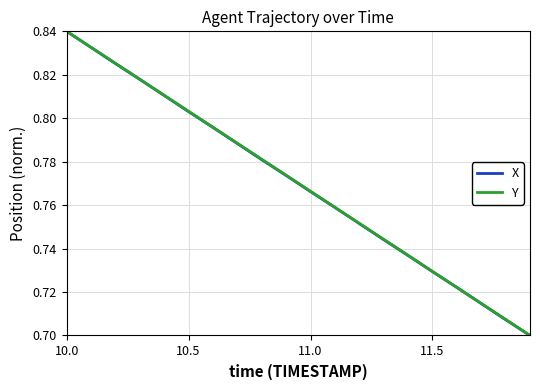

Reading left to right, list all the values displayed in this chart.

X: 0.8	0.8	0.8	0.8	0.8	0.8	0.8	0.8	0.8	0.8	0.8	0.8	0.8	0.7	0.7	0.7	0.7	0.7	0.7	0.7
Y: 0.8	0.8	0.8	0.8	0.8	0.8	0.8	0.8	0.8	0.8	0.8	0.8	0.8	0.7	0.7	0.7	0.7	0.7	0.7	0.7